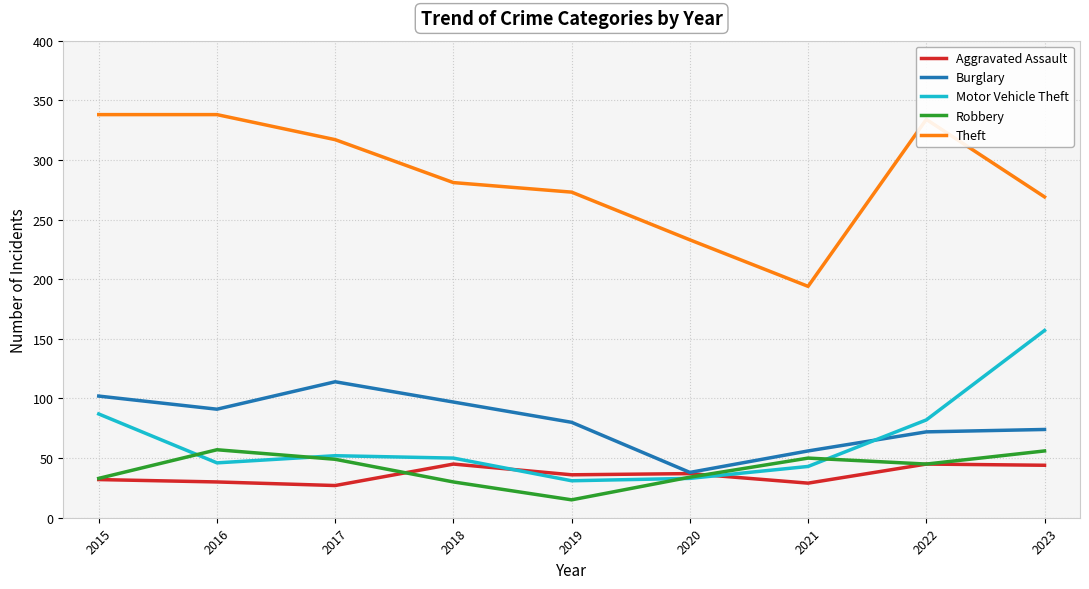

The value of Motor Vehicle Theft at 2015 is 87. True or false?

True